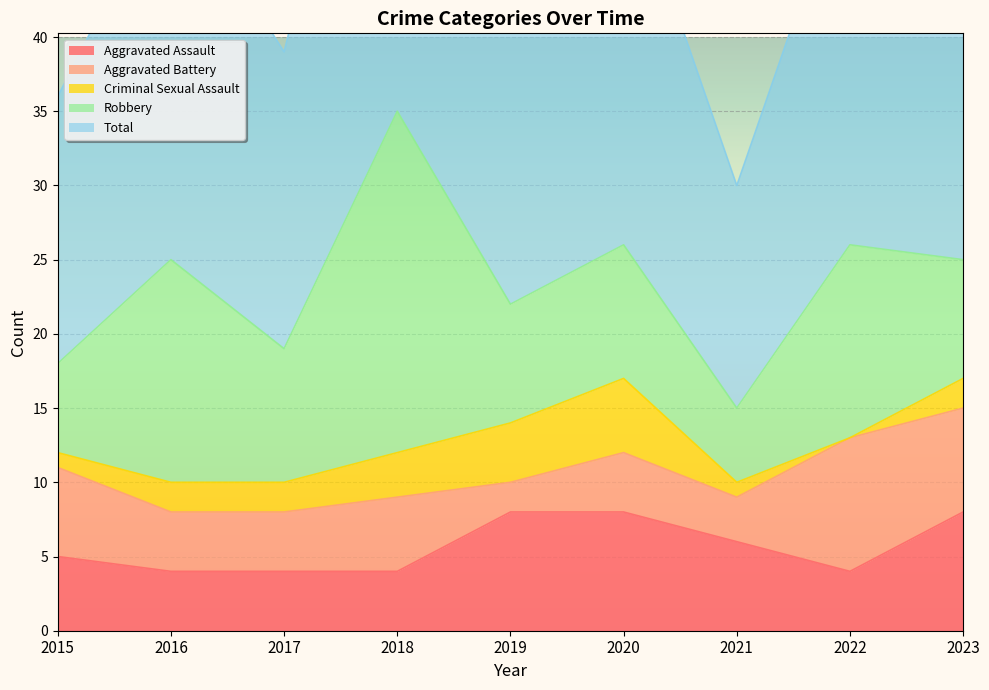

At how many categories does at least one series exceed 13?

9